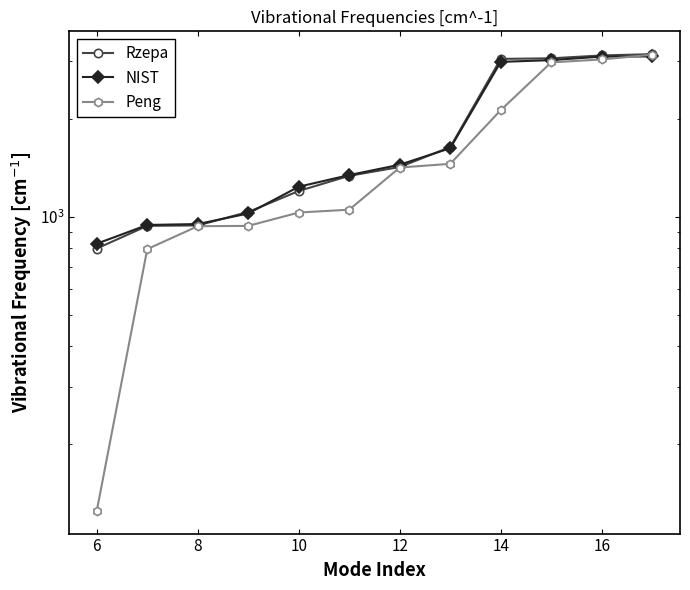

How many data points in Rzepa are less than 1033?

3